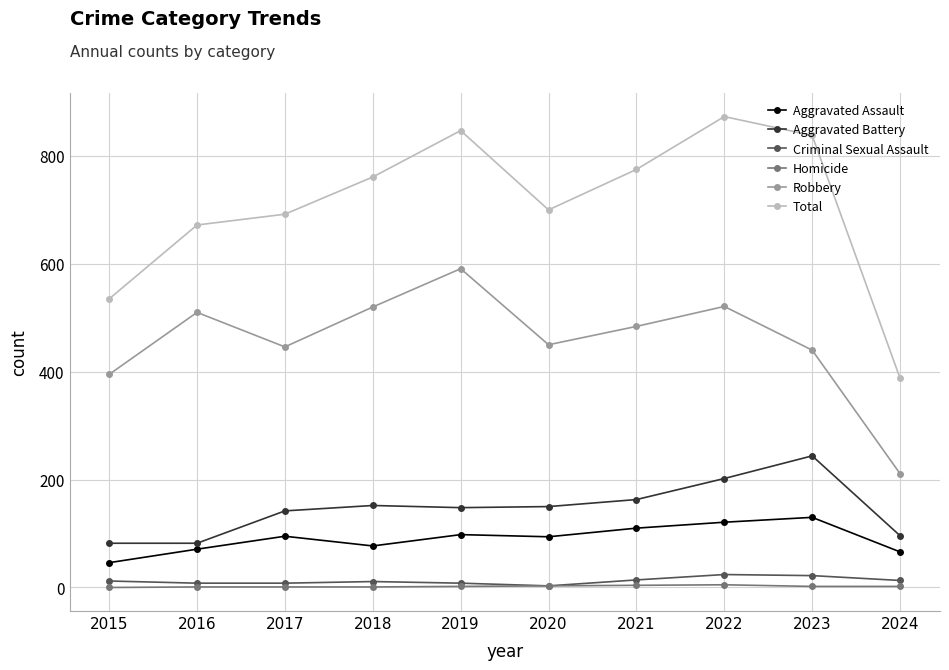

Is the value of Criminal Sexual Assault at 2017 greater than the value of Aggravated Assault at 2016?

No